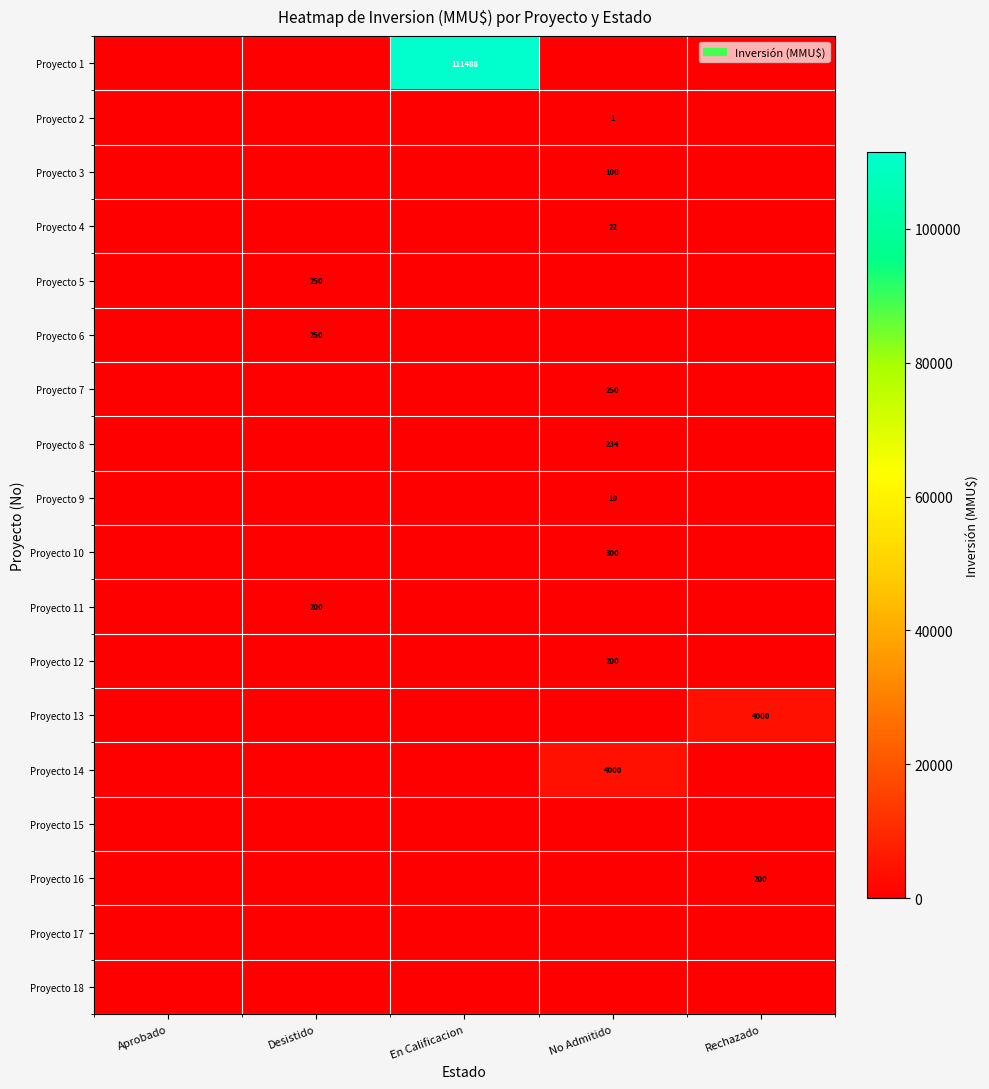

The value of Proyecto 9 at No Admitido is 5. True or false?

False